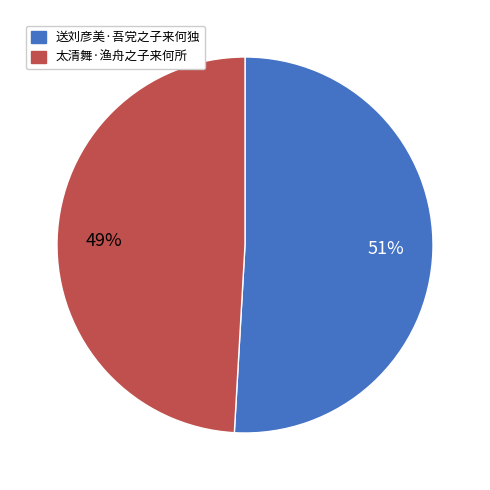

To the nearest percent, what percentage of the pie is 送刘彦美·吾党之子来何独?

51%